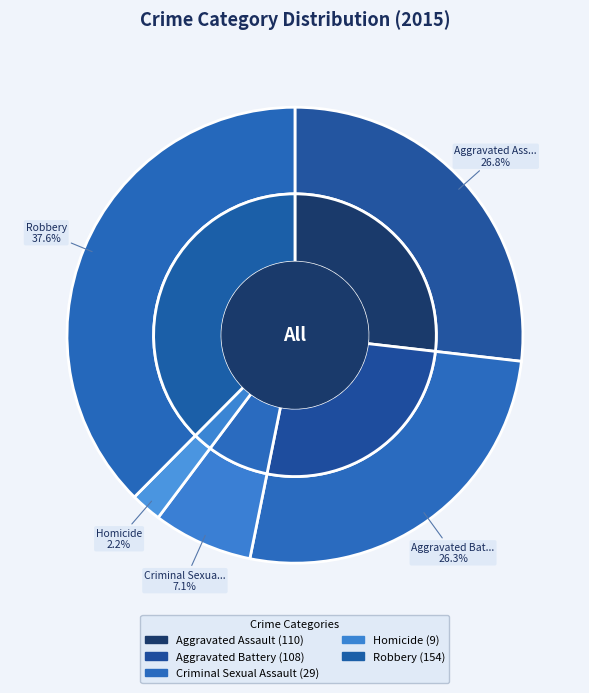

To the nearest percent, what is the difference between the largest and smallest slice percentages?

35%